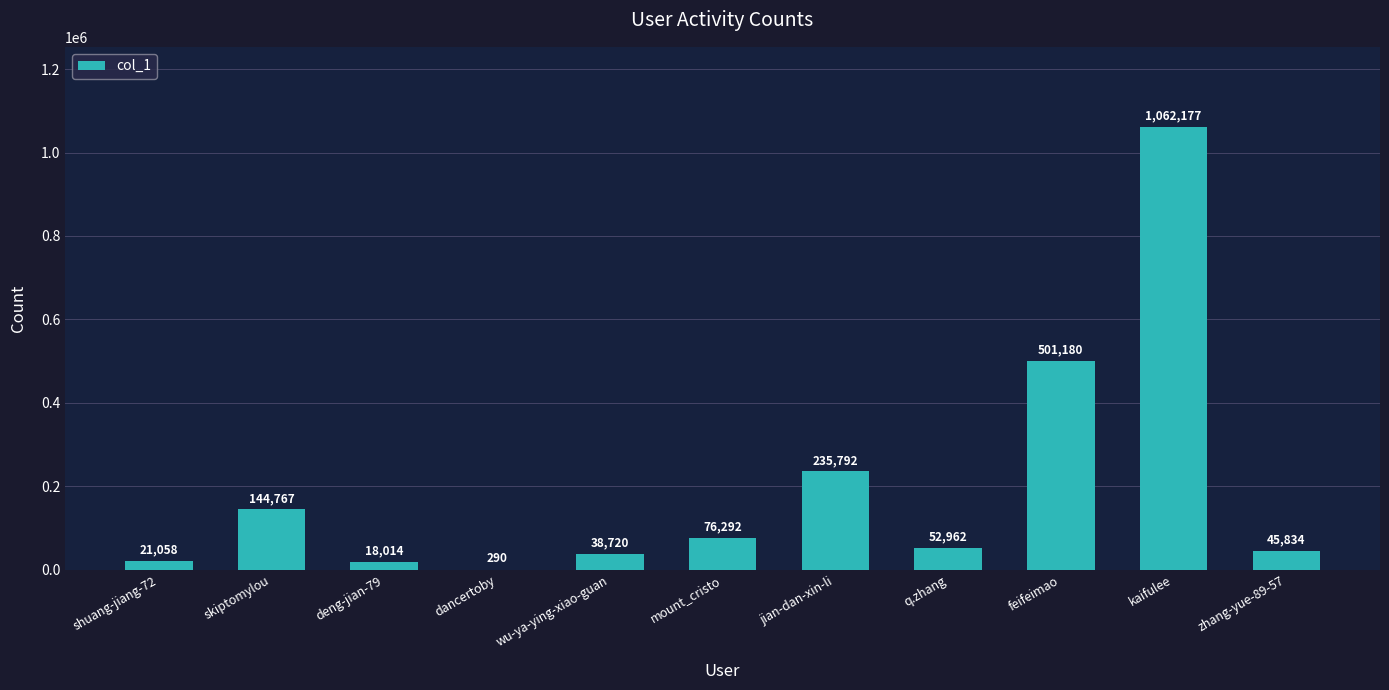

Between shuang-jiang-72 and feifeimao, which is larger?

feifeimao